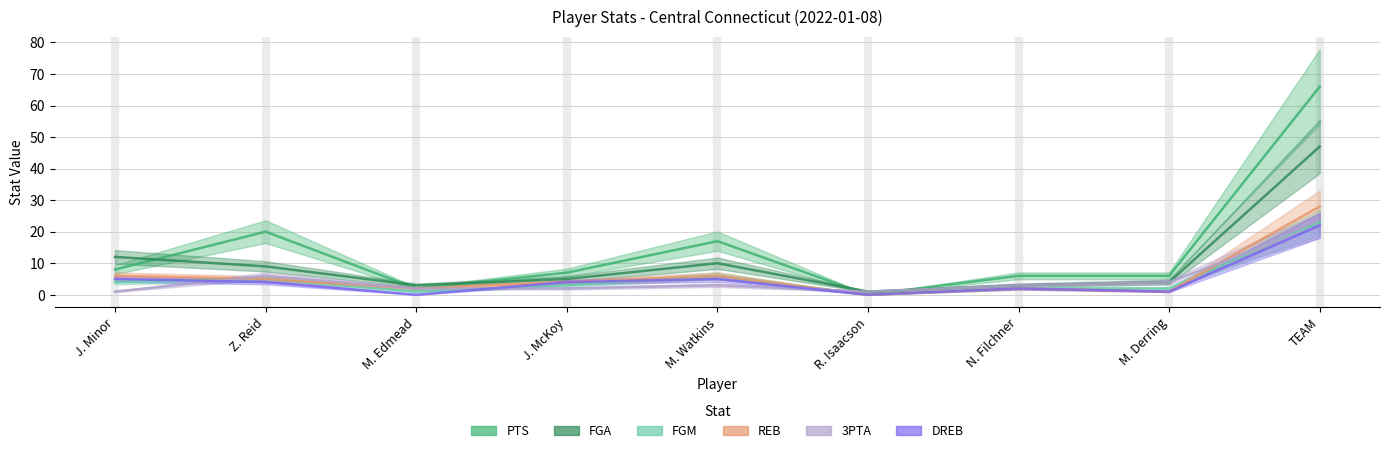

How many intersections are there between FGM and 3PTA?

4